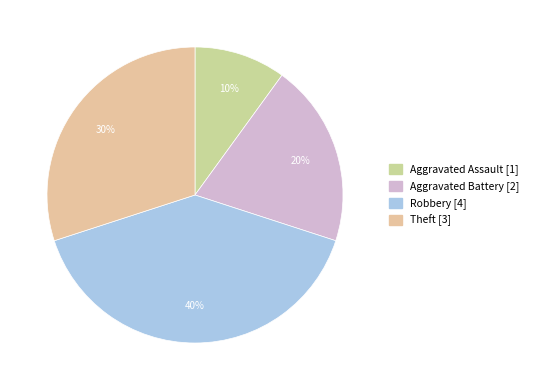

Approximately how many times larger is the value at Aggravated Battery compared to Aggravated Assault?

2.0